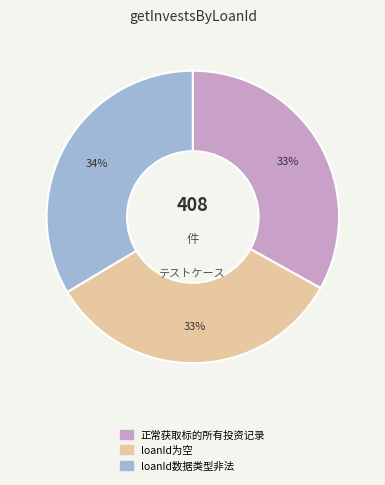

To the nearest percent, what is the average slice percentage?

33%